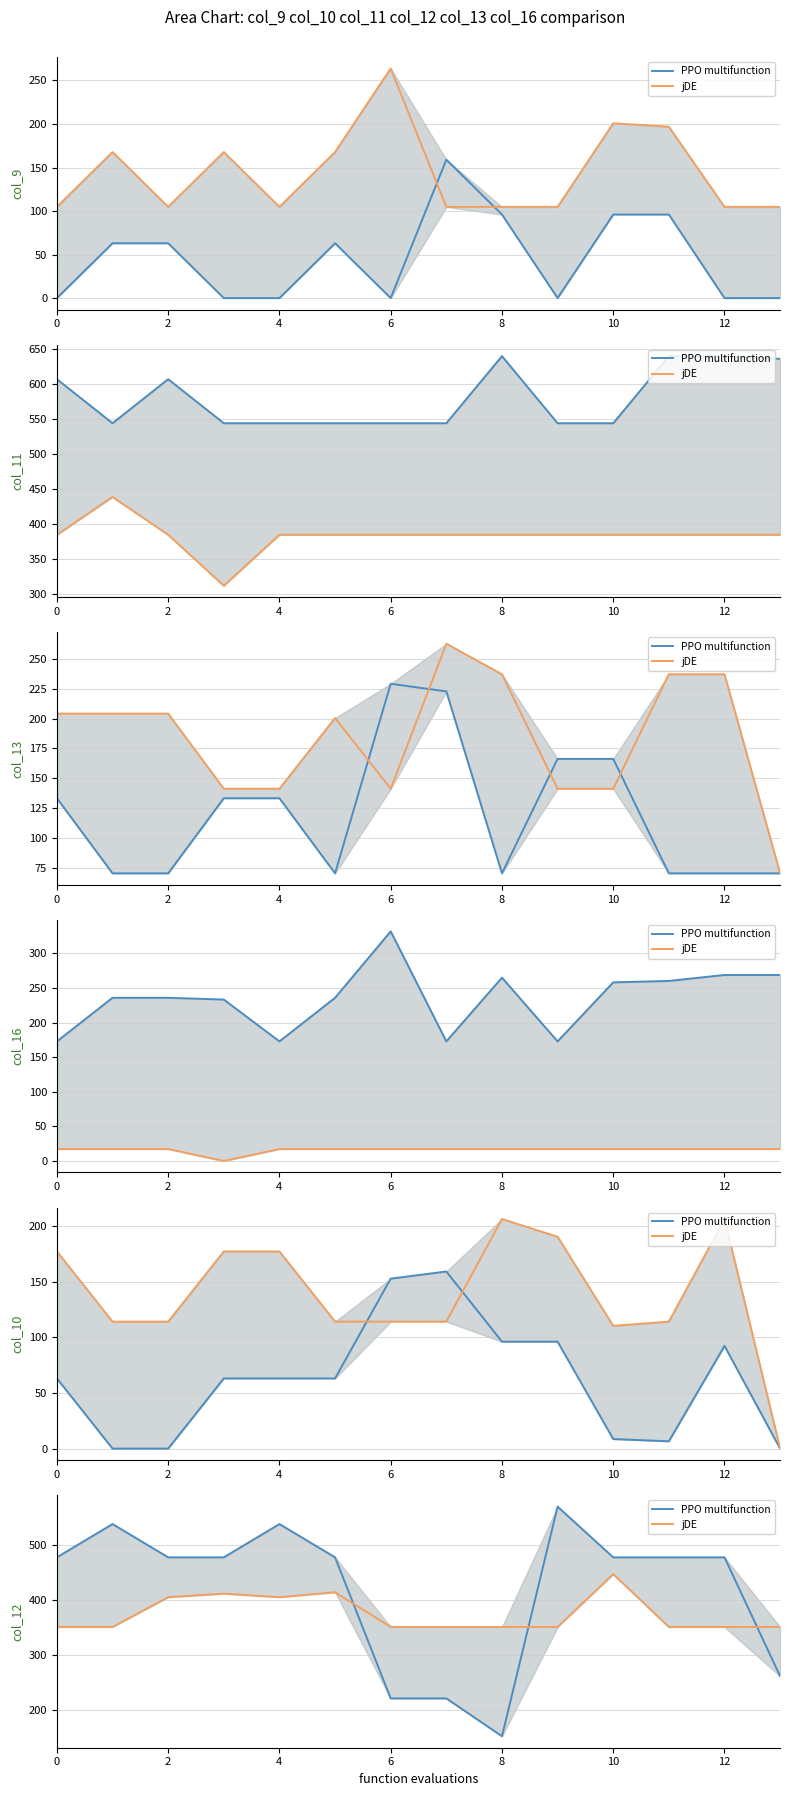

True or false: jDE and PPO multifunction cross at least once.

True